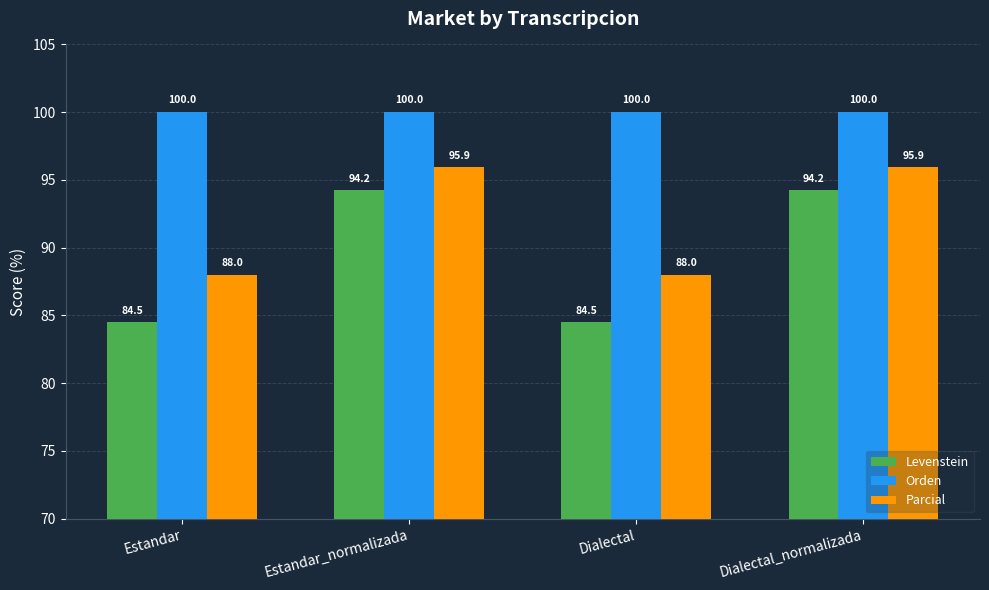

What is the value of the Levenstein bar at the 3rd from the left?

84.5